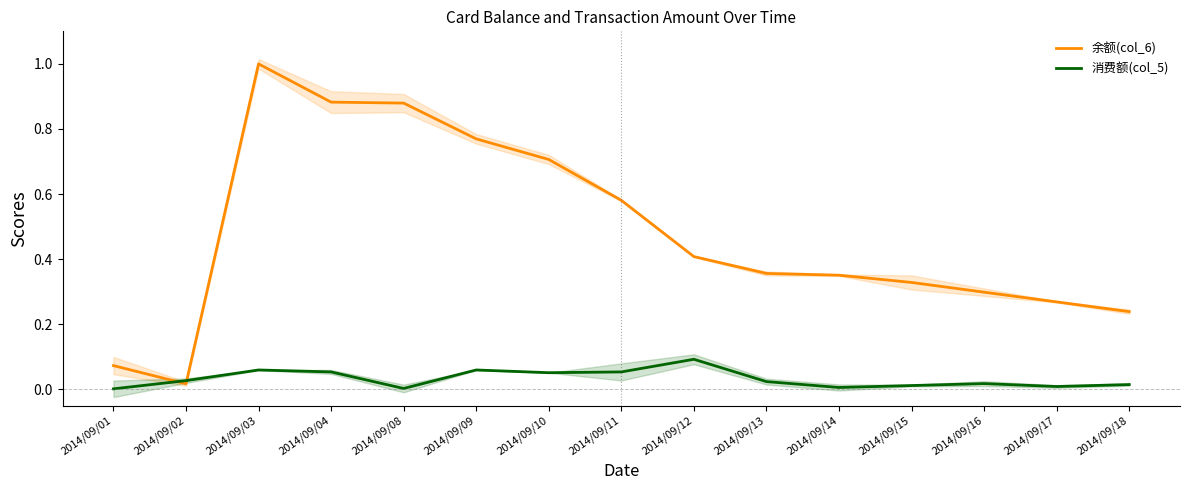

What are all the series names shown in the legend?

余额(col_6), 消费额(col_5)